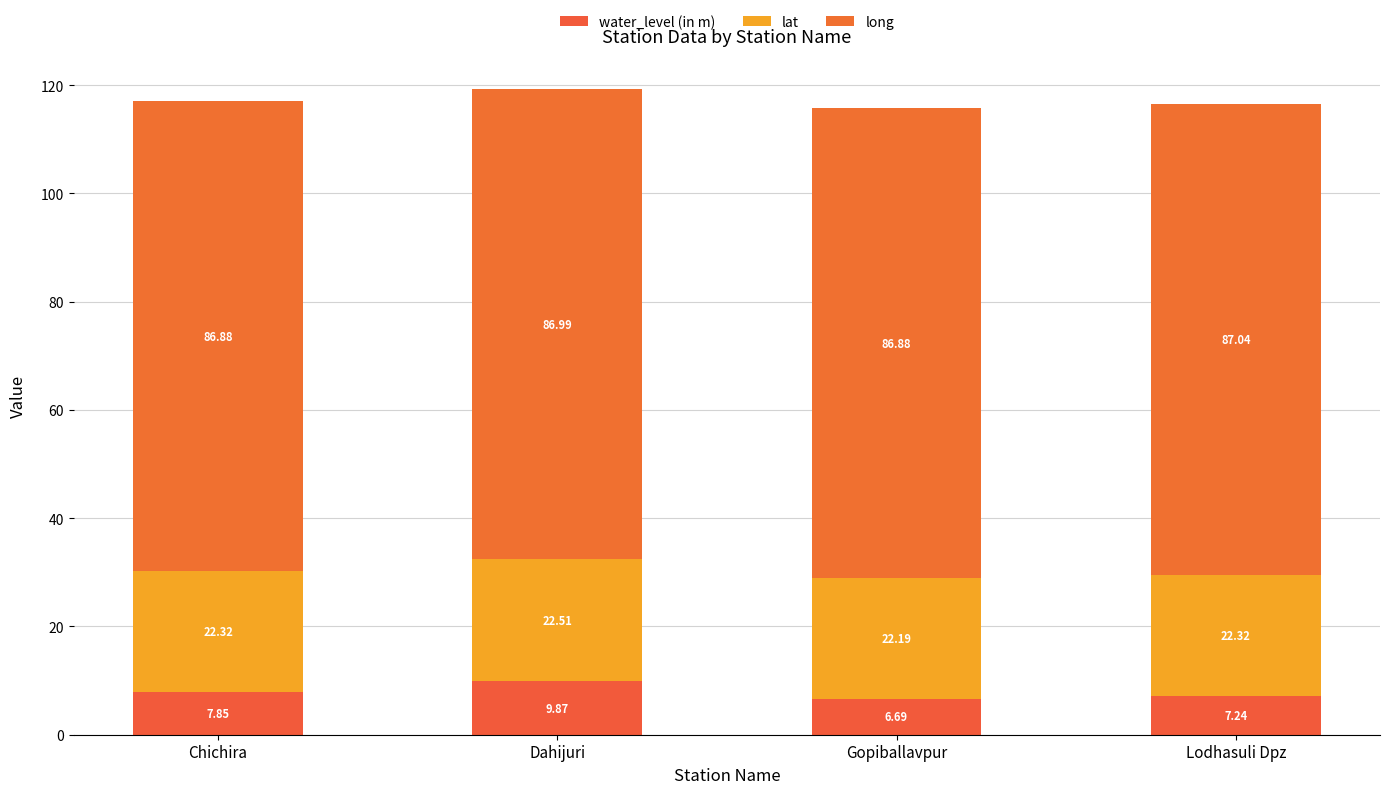

List the series in order of their overall mean, lowest first.

water_level (in m), lat, long